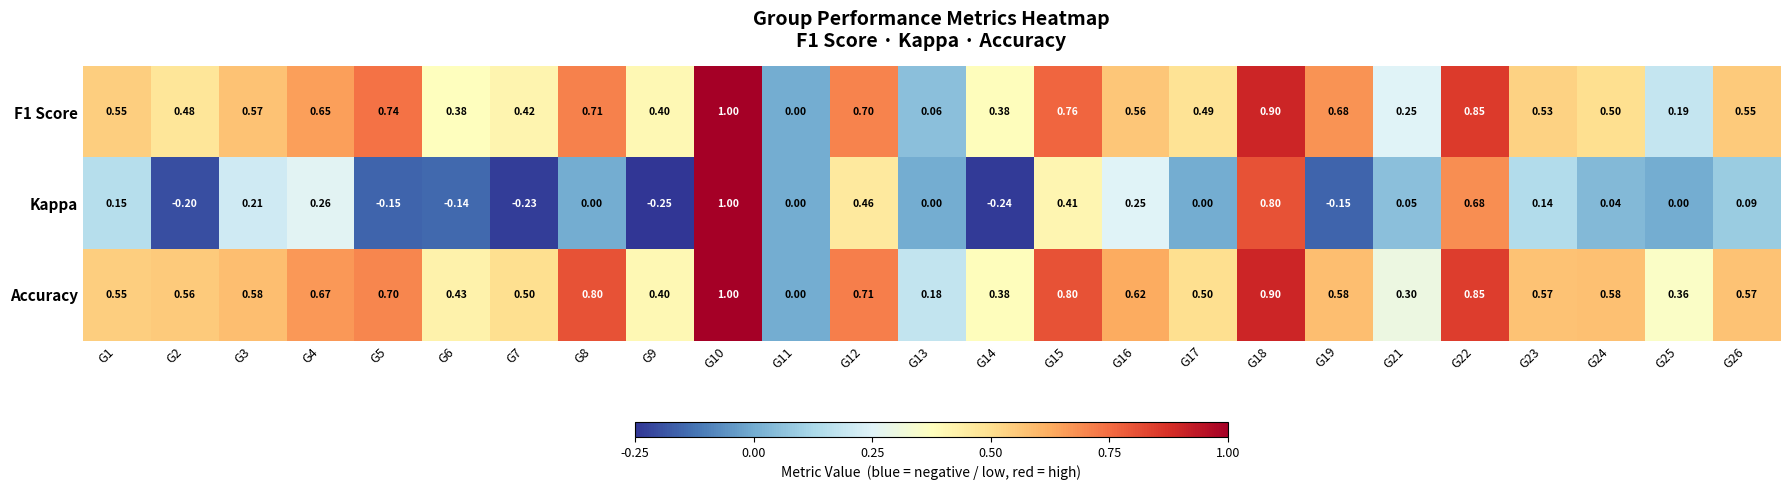

Which series has the largest range (max minus min)?

Kappa